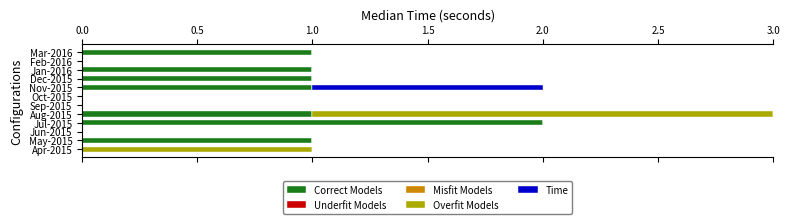

At which category is the sum across all series the highest?

Aug-2015